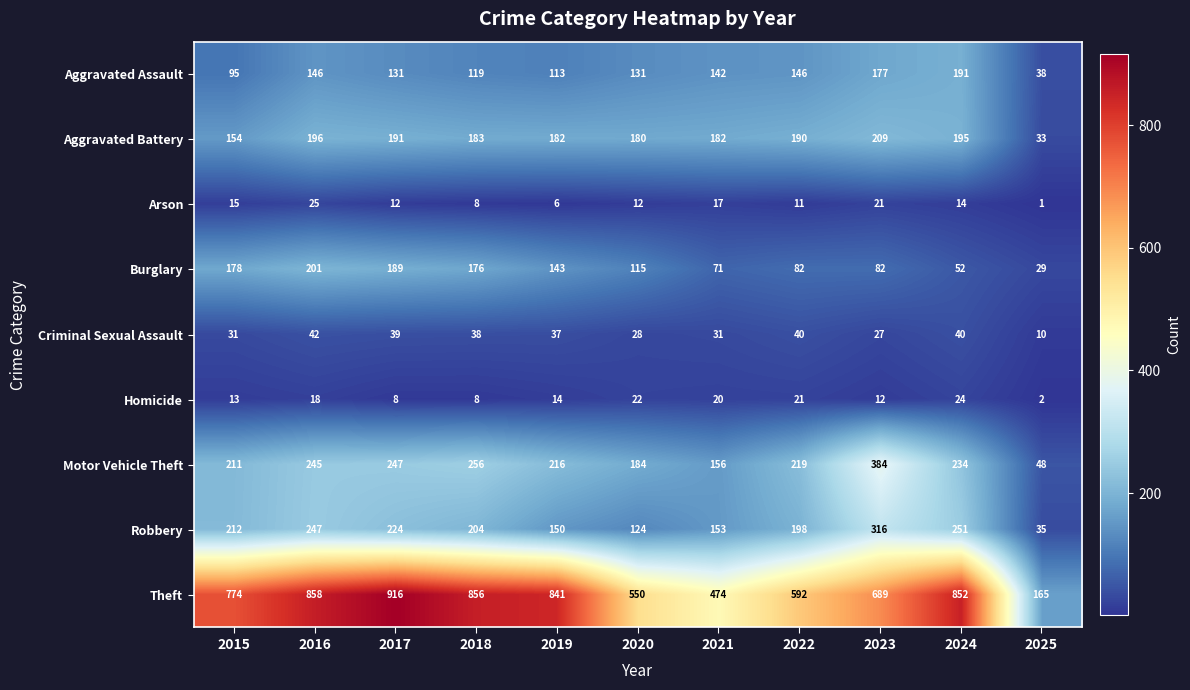

Count the number of data series in this chart.

9